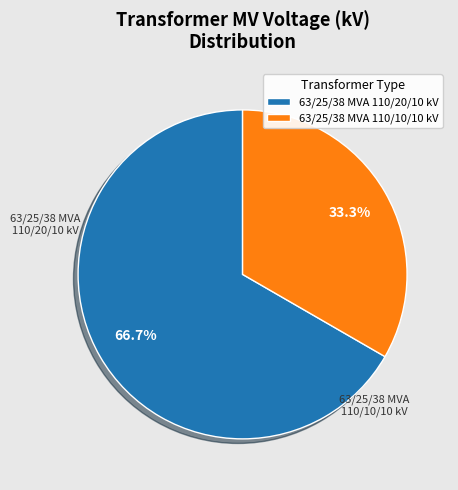

Which slice is the largest?

63/25/38 MVA 110/20/10 kV